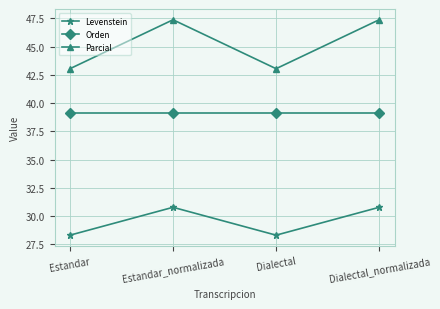

Reading right to left, transcribe all the data shown in this chart.

Levenstein: Dialectal_normalizada=30.8	Dialectal=28.3	Estandar_normalizada=30.8	Estandar=28.3
Orden: Dialectal_normalizada=39.1	Dialectal=39.1	Estandar_normalizada=39.1	Estandar=39.1
Parcial: Dialectal_normalizada=47.4	Dialectal=43.0	Estandar_normalizada=47.4	Estandar=43.0